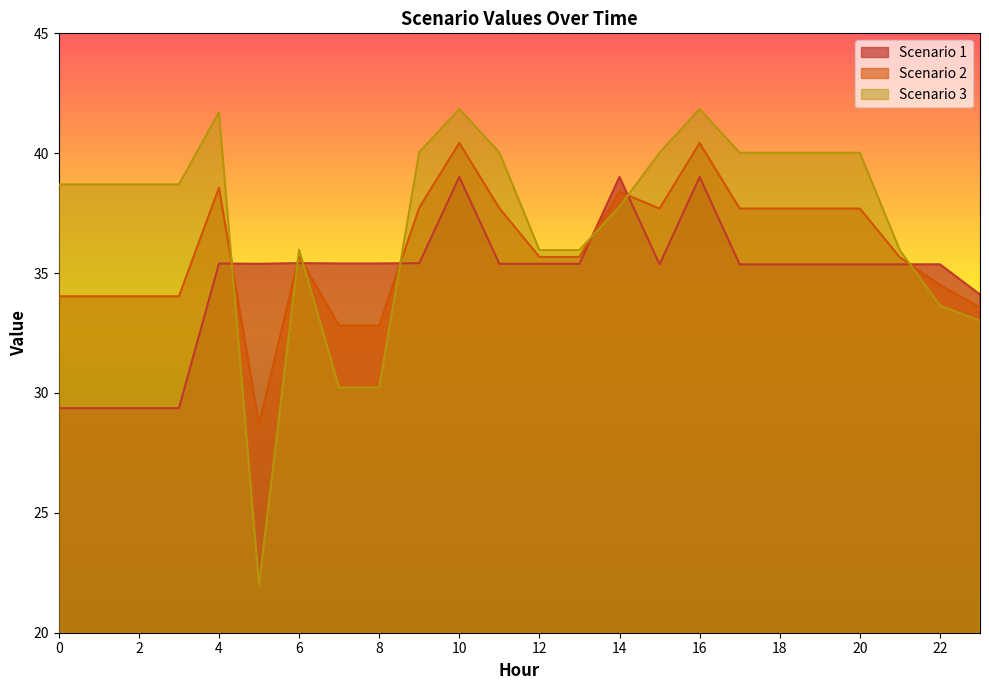

List the series in order of their overall mean, lowest first.

Scenario 1, Scenario 2, Scenario 3